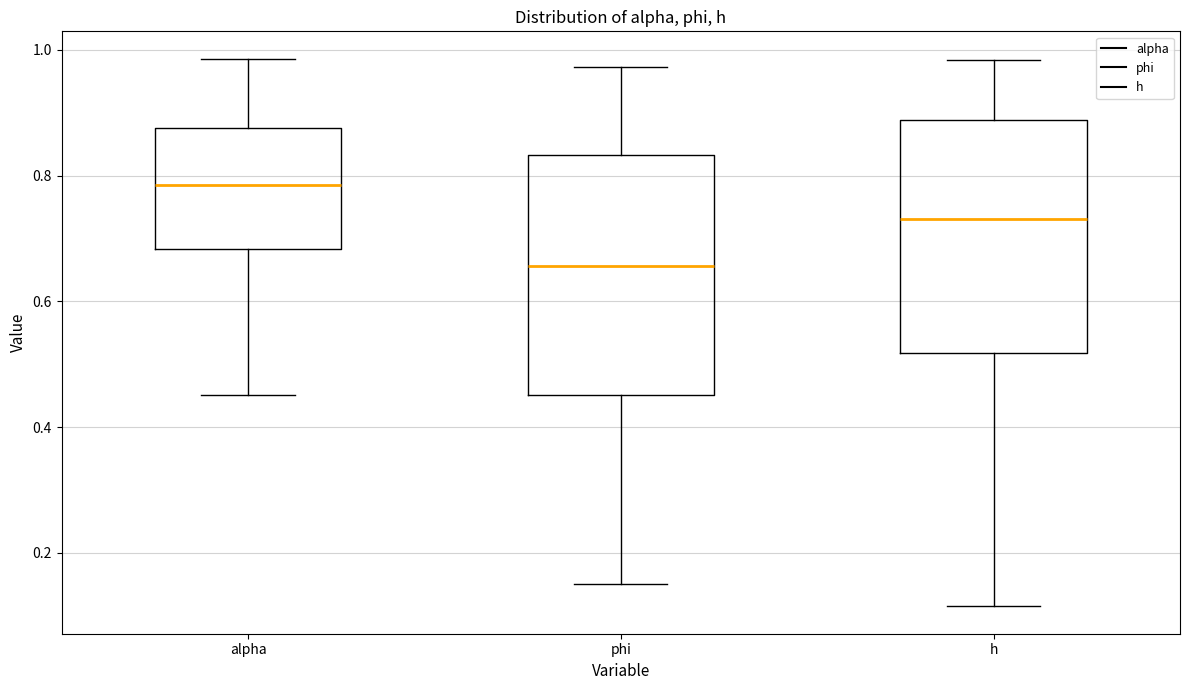

Which box has the highest median line?

alpha